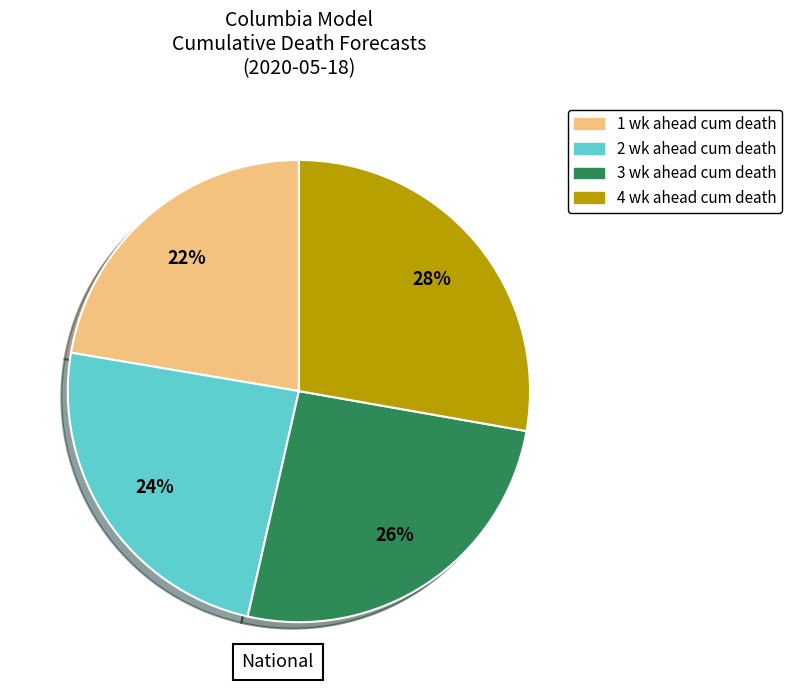

Is the sum of 1 wk ahead cum death and 2 wk ahead cum death greater than half?

No